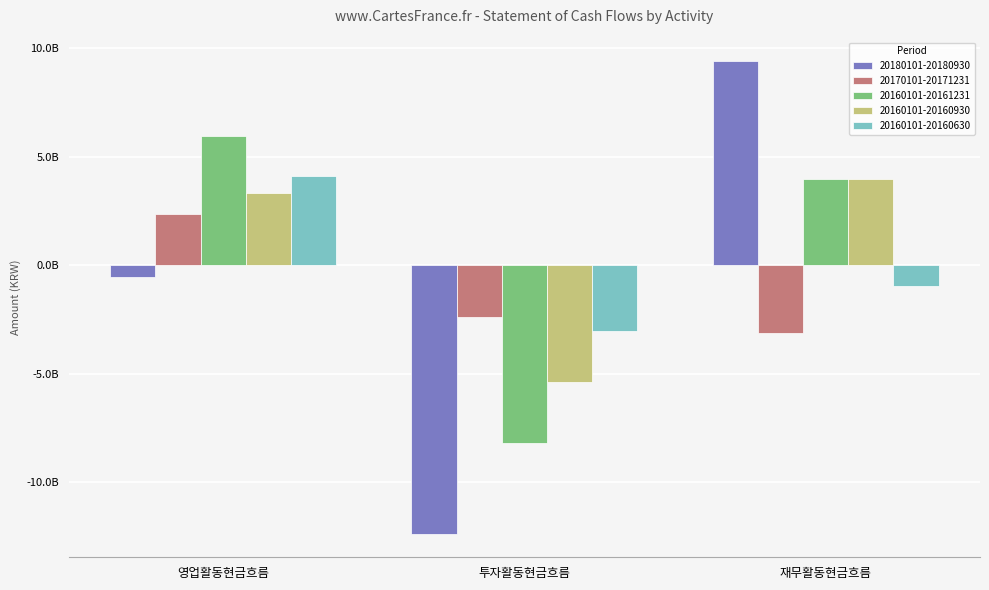

Reading left to right, transcribe all the data shown in this chart.

20180101-20180930: 영업활동현금흐름=-530216575	투자활동현금흐름=-12364057838	재무활동현금흐름=9395472120
20170101-20171231: 영업활동현금흐름=2378964093	투자활동현금흐름=-2363957831	재무활동현금흐름=-3137999720
20160101-20161231: 영업활동현금흐름=5943927087	투자활동현금흐름=-8179732897	재무활동현금흐름=3988894229
20160101-20160930: 영업활동현금흐름=3321083728	투자활동현금흐름=-5395264010	재무활동현금흐름=3988894229
20160101-20160630: 영업활동현금흐름=4103176984	투자활동현금흐름=-3031892406	재무활동현금흐름=-967584200